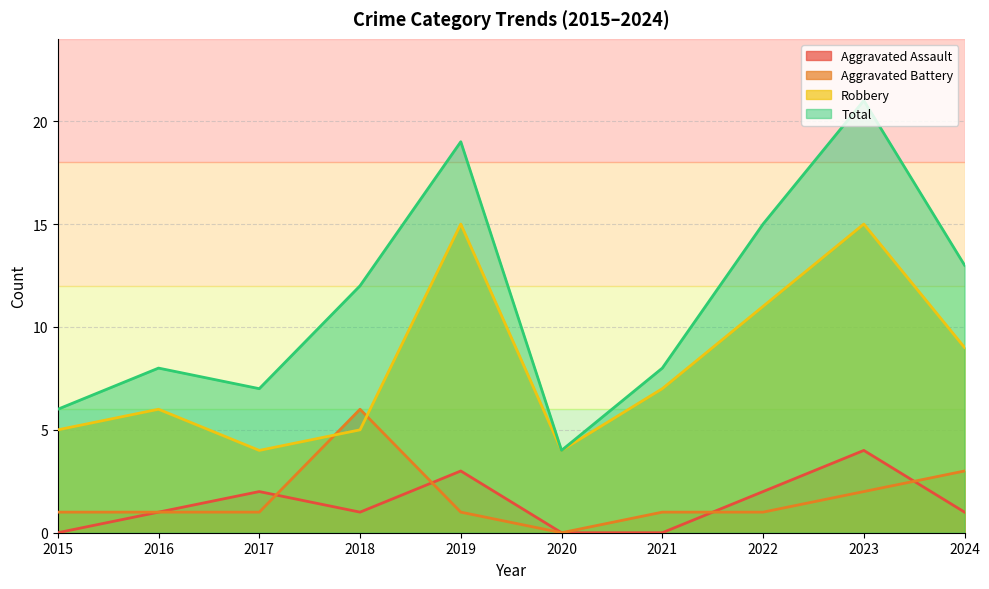

Rank the series by their maximum value, from lowest to highest.

Aggravated Assault, Aggravated Battery, Robbery, Total